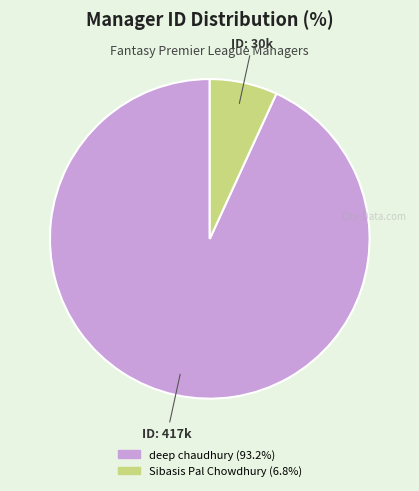

Which has a higher value, Sibasis Pal Chowdhury or deep chaudhury?

deep chaudhury